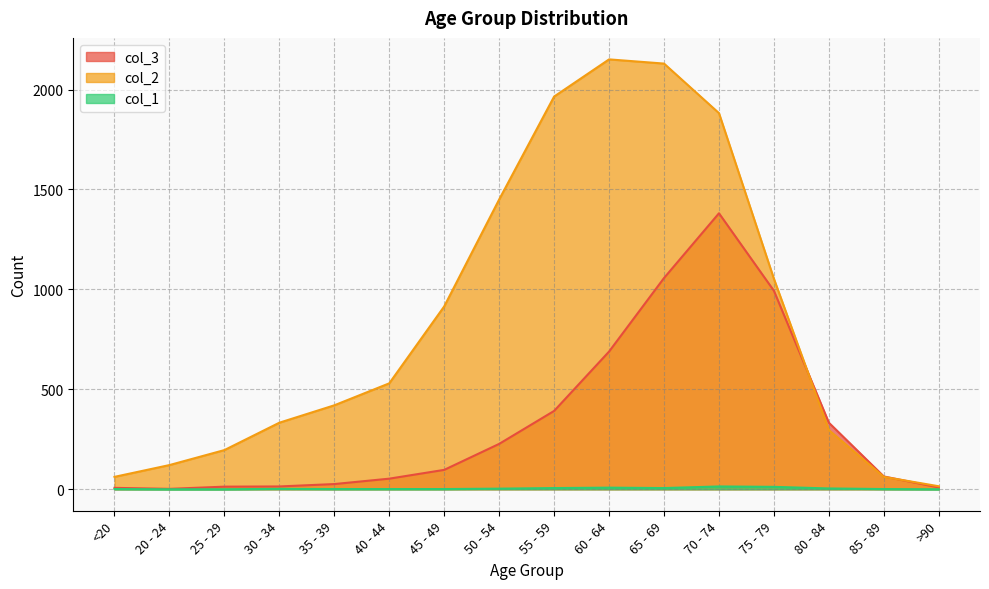

What is the average value of the col_3 series?

335